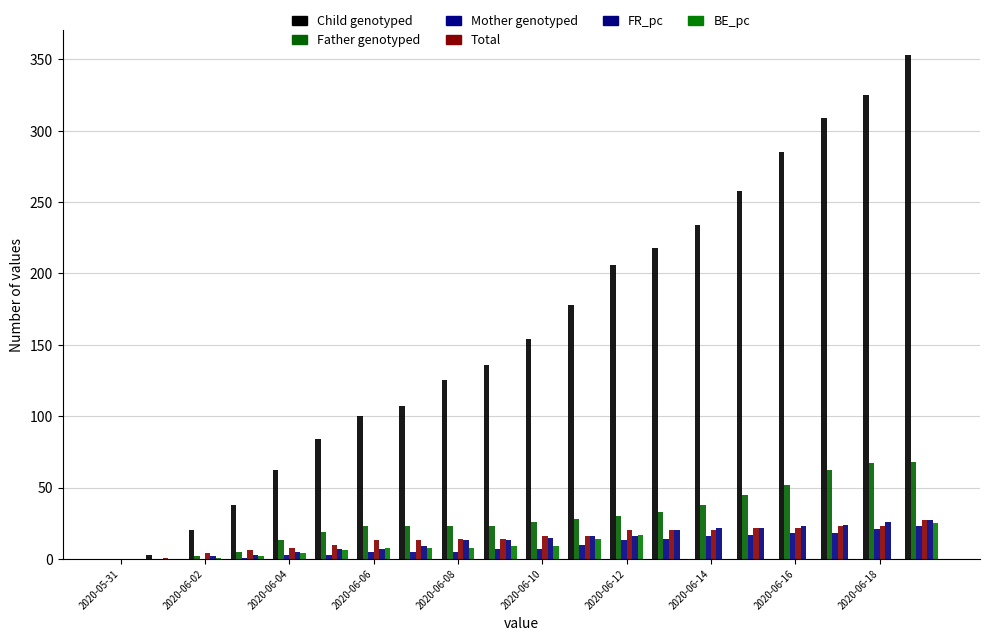

Is it true that FR_pc equals 2 at 2020-06-04?

False